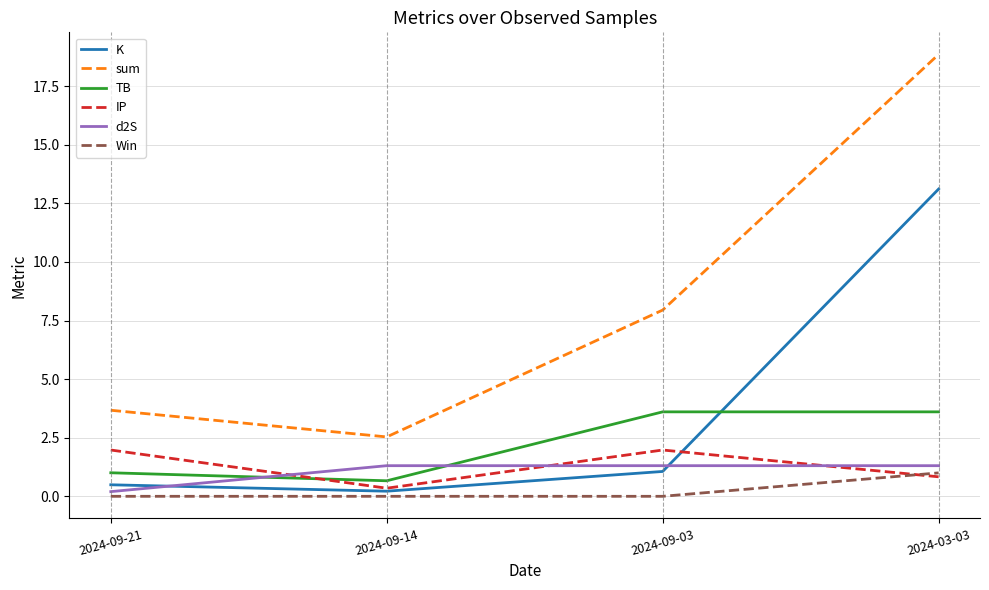

Rank the series by their maximum value, from lowest to highest.

Win, d2S, IP, TB, K, sum